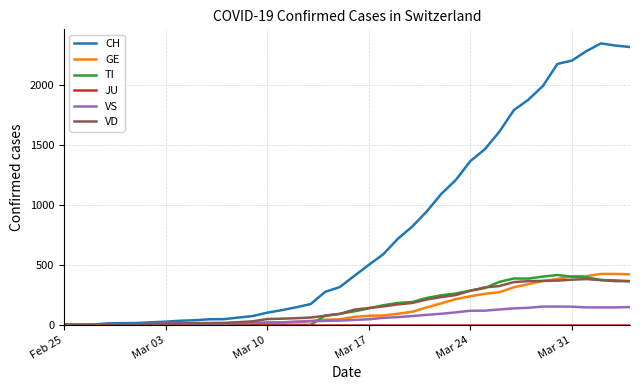

Which series has the largest total across all categories?

CH